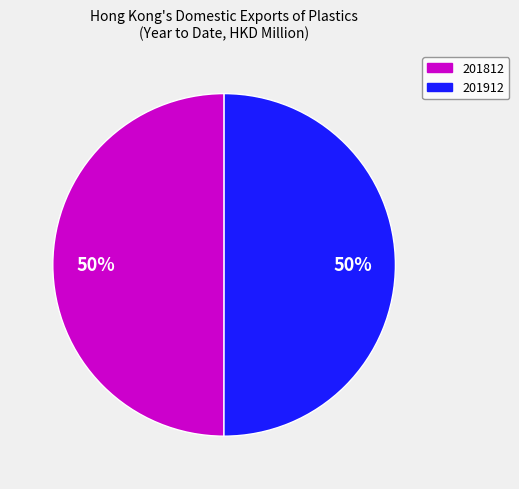

To the nearest percent, what is the average slice percentage?

50%